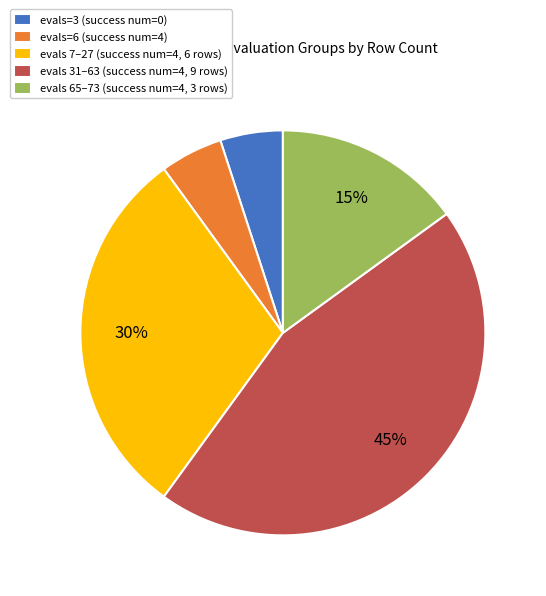

What percentage is the evals=3 (success num=0) slice, to the nearest percent?

5%